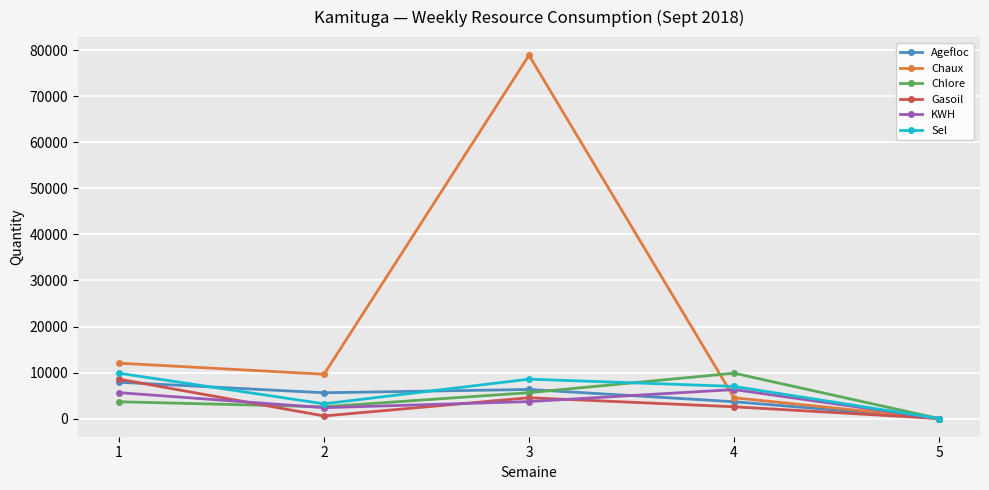

How many interior local peaks does the Chlore series have?

1